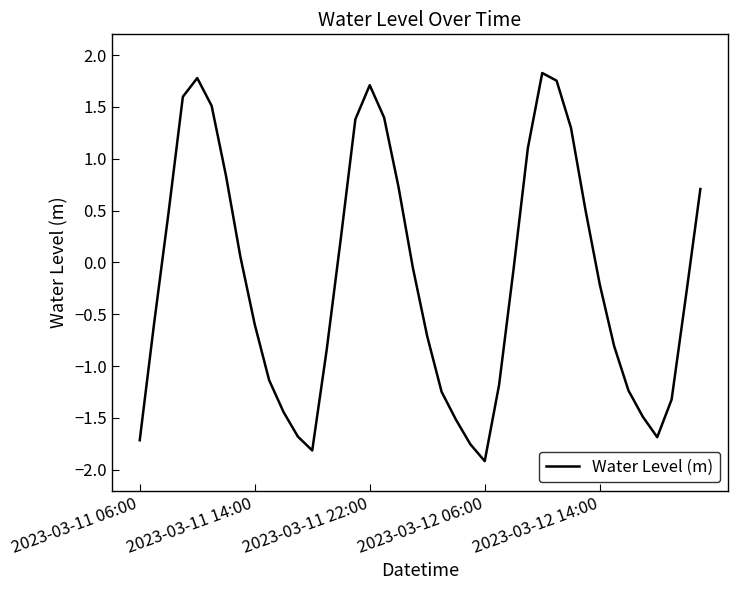

What is the smallest value displayed?

-1.9